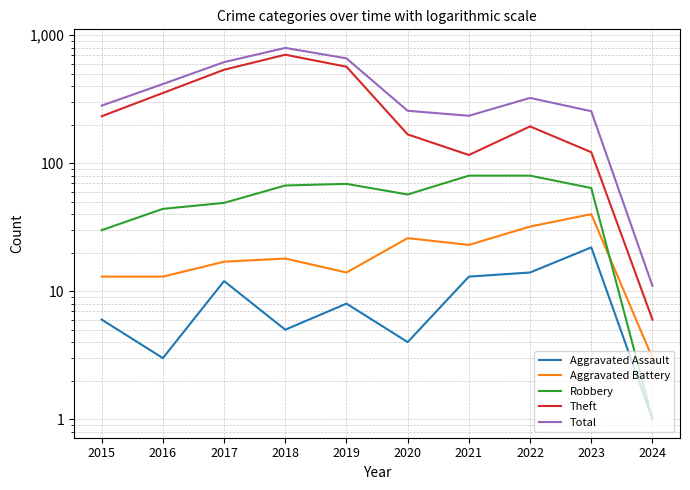

True or false: Theft and Aggravated Battery intersect in this chart.

False